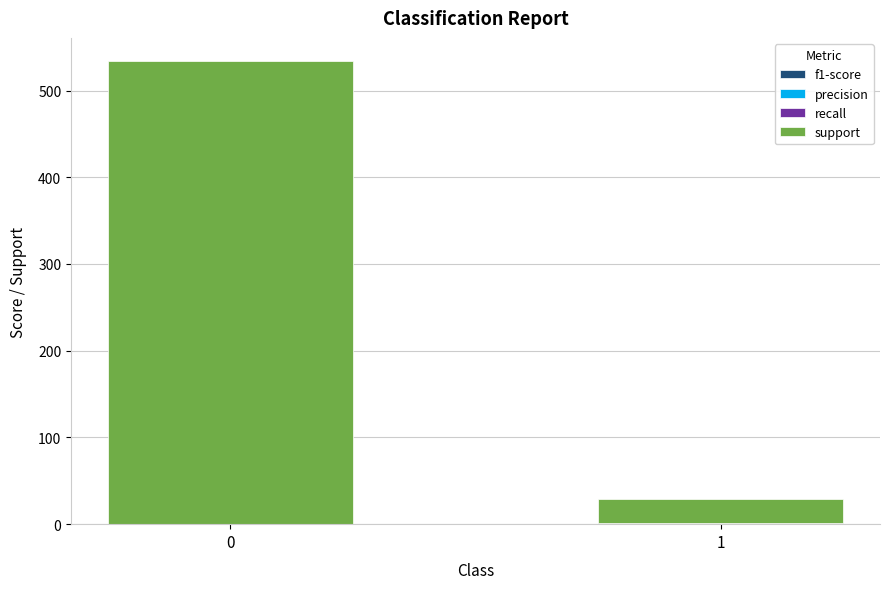

Are the bars horizontal?

No